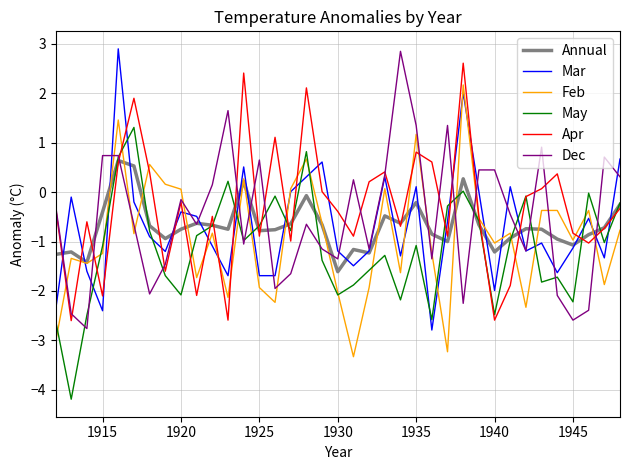

What is the greatest value displayed?

2.9